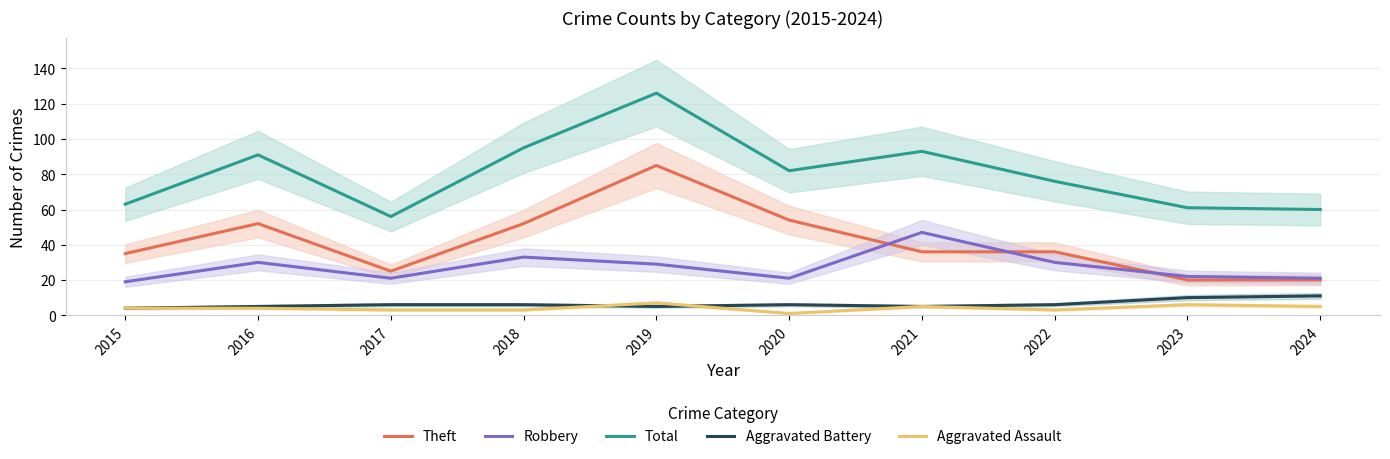

The value of Robbery at 2017 is 29. True or false?

False